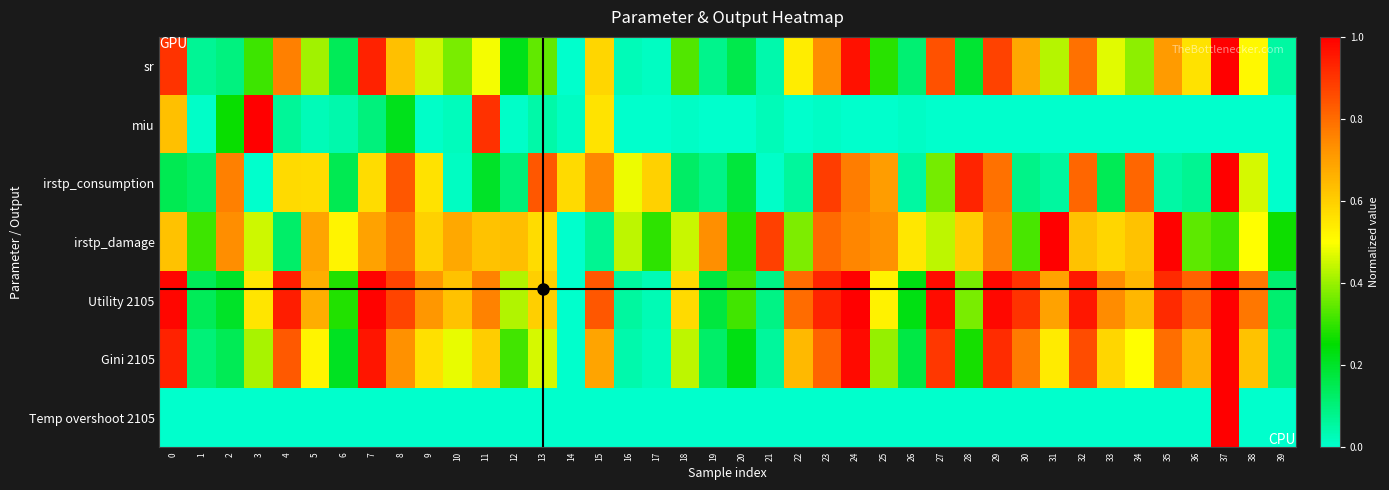

Reading left to right, what are all the values shown in this chart?

sr: 0=0.9	1=0.1	2=0.1	3=0.3	4=0.8	5=0.4	6=0.1	7=0.9	8=0.6	9=0.4	10=0.4	11=0.5	12=0.2	13=0.3	14=0.0	15=0.6	16=0.0	17=0.0	18=0.3	19=0.1	20=0.2	21=0.0	22=0.5	23=0.7	24=1.0	25=0.3	26=0.1	27=0.8	28=0.2	29=0.9	30=0.7	31=0.4	32=0.8	33=0.5	34=0.4	35=0.7	36=0.6	37=1.0	38=0.5	39=0.1
miu: 0=0.6	1=0.0	2=0.3	3=1.0	4=0.1	5=0.0	6=0.0	7=0.1	8=0.2	9=0.0	10=0.0	11=0.9	12=0.0	13=0.0	14=0.0	15=0.6	16=0.0	17=0.0	18=0.0	19=0.0	20=0.0	21=0.0	22=0.0	23=0.0	24=0.0	25=0.0	26=0.0	27=0.0	28=0.0	29=0.0	30=0.0	31=0.0	32=0.0	33=0.0	34=0.0	35=0.0	36=0.0	37=0.0	38=0.0	39=0.0
irstp_consumption: 0=0.2	1=0.1	2=0.8	3=0.0	4=0.6	5=0.6	6=0.2	7=0.6	8=0.8	9=0.6	10=0.0	11=0.2	12=0.1	13=0.8	14=0.6	15=0.7	16=0.5	17=0.6	18=0.1	19=0.1	20=0.2	21=0.0	22=0.1	23=0.9	24=0.8	25=0.7	26=0.1	27=0.4	28=0.9	29=0.8	30=0.1	31=0.1	32=0.8	33=0.1	34=0.8	35=0.1	36=0.1	37=1.0	38=0.5	39=0.0
irstp_damage: 0=0.6	1=0.3	2=0.7	3=0.5	4=0.1	5=0.7	6=0.5	7=0.7	8=0.8	9=0.6	10=0.7	11=0.6	12=0.6	13=0.6	14=0.0	15=0.1	16=0.4	17=0.3	18=0.4	19=0.7	20=0.3	21=0.9	22=0.4	23=0.8	24=0.8	25=0.7	26=0.5	27=0.4	28=0.6	29=0.8	30=0.3	31=1.0	32=0.6	33=0.6	34=0.6	35=1.0	36=0.3	37=0.3	38=0.5	39=0.3
Utility 2105: 0=1.0	1=0.1	2=0.2	3=0.6	4=0.9	5=0.7	6=0.3	7=1.0	8=0.9	9=0.7	10=0.6	11=0.8	12=0.4	13=0.6	14=0.0	15=0.8	16=0.1	17=0.0	18=0.6	19=0.2	20=0.3	21=0.1	22=0.8	23=0.9	24=1.0	25=0.5	26=0.2	27=1.0	28=0.4	29=1.0	30=0.9	31=0.7	32=1.0	33=0.7	34=0.6	35=0.9	36=0.8	37=1.0	38=0.8	39=0.1
Gini 2105: 0=0.9	1=0.1	2=0.1	3=0.4	4=0.8	5=0.5	6=0.2	7=1.0	8=0.7	9=0.6	10=0.5	11=0.6	12=0.3	13=0.5	14=0.0	15=0.7	16=0.0	17=0.0	18=0.4	19=0.1	20=0.2	21=0.1	22=0.6	23=0.8	24=1.0	25=0.4	26=0.2	27=0.9	28=0.3	29=0.9	30=0.8	31=0.5	32=0.9	33=0.6	34=0.5	35=0.8	36=0.7	37=1.0	38=0.6	39=0.1
Temp overshoot 2105: 0=0.0	1=0.0	2=0.0	3=0.0	4=0.0	5=0.0	6=0.0	7=0.0	8=0.0	9=0.0	10=0.0	11=0.0	12=0.0	13=0.0	14=0.0	15=0.0	16=0.0	17=0.0	18=0.0	19=0.0	20=0.0	21=0.0	22=0.0	23=0.0	24=0.0	25=0.0	26=0.0	27=0.0	28=0.0	29=0.0	30=0.0	31=0.0	32=0.0	33=0.0	34=0.0	35=0.0	36=0.0	37=1.0	38=0.0	39=0.0